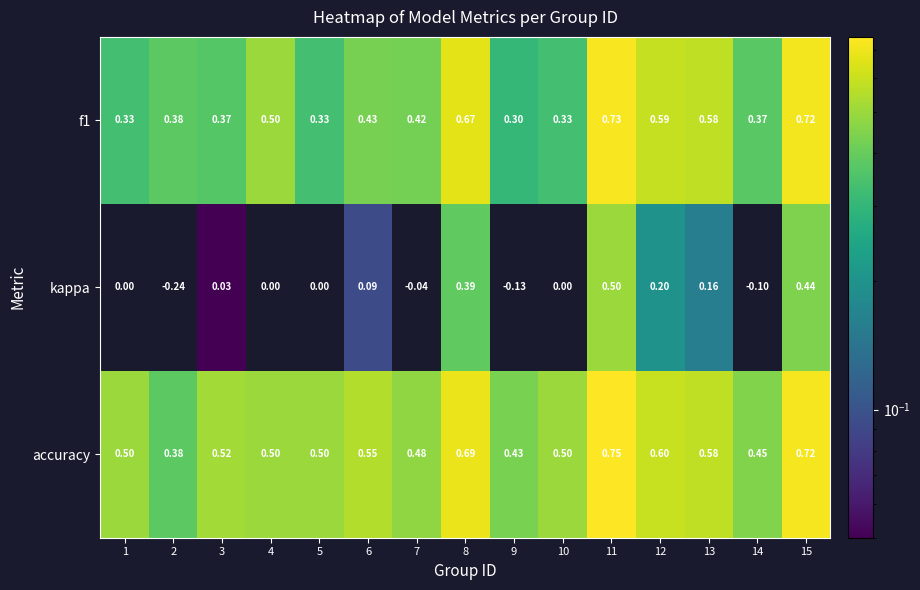

Rank the series by their maximum value, from highest to lowest.

accuracy, f1, kappa